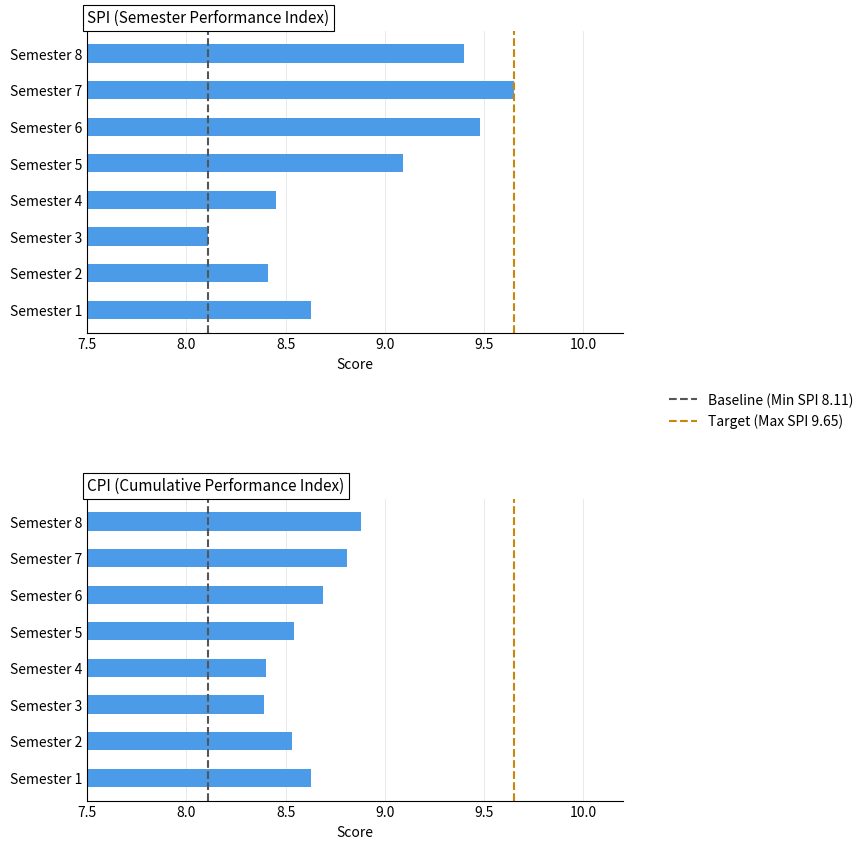

How many values in the SPI series exceed 9?

4